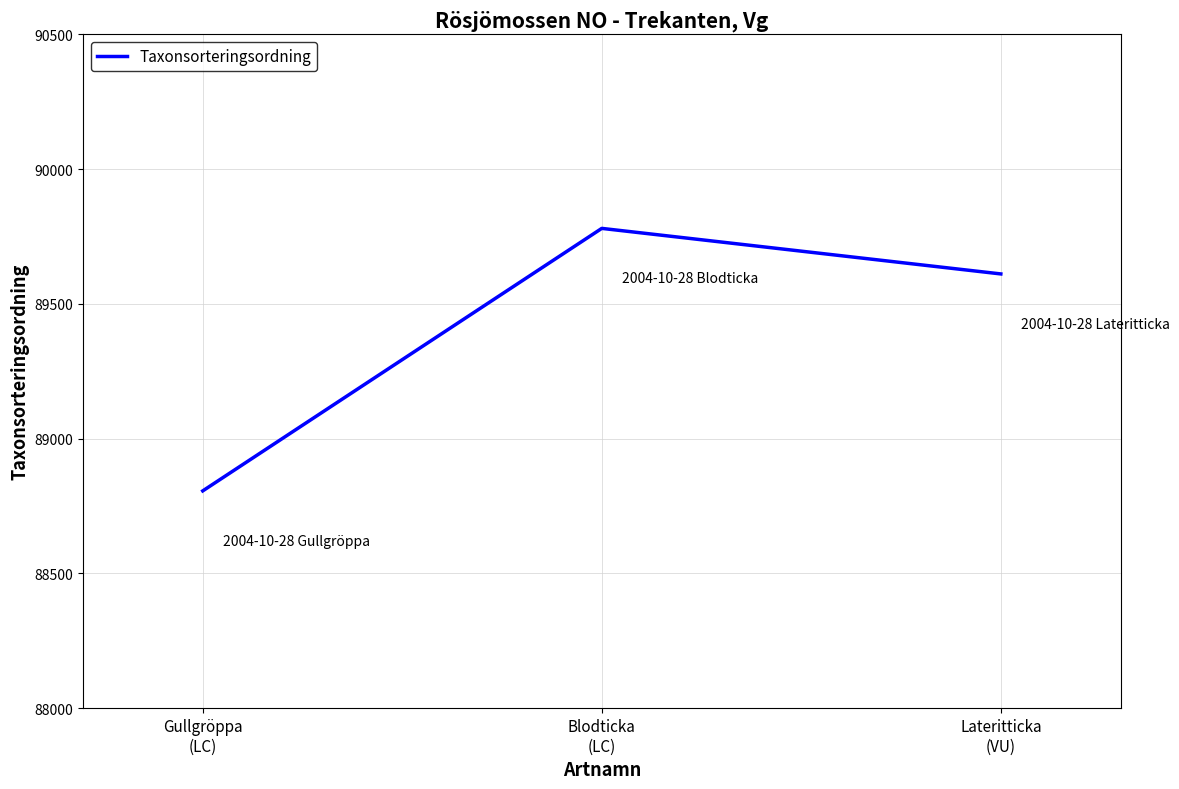

List the labels in order of value, smallest first.

Gullgröppa
(LC), Lateritticka
(VU), Blodticka
(LC)